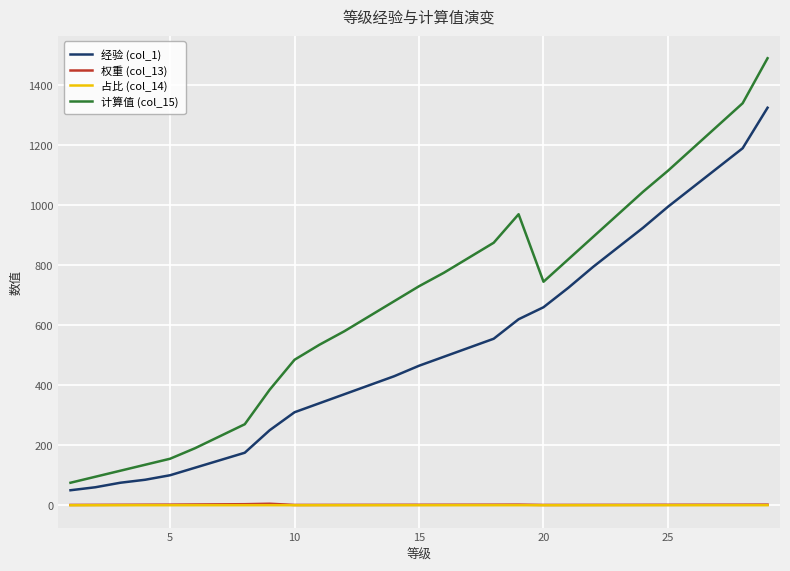

Which series has the largest range (max minus min)?

计算值 (col_15)